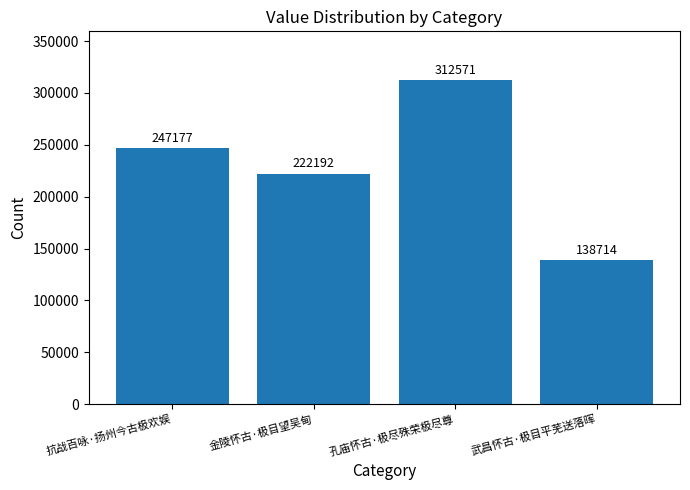

Reading left to right, transcribe all the data shown in this chart.

抗战百咏·扬州今古极欢娱=247177	金陵怀古·极目望吴甸=222192	孔庙怀古·极尽殊荣极尽尊=312571	武昌怀古·极目平芜送落晖=138714